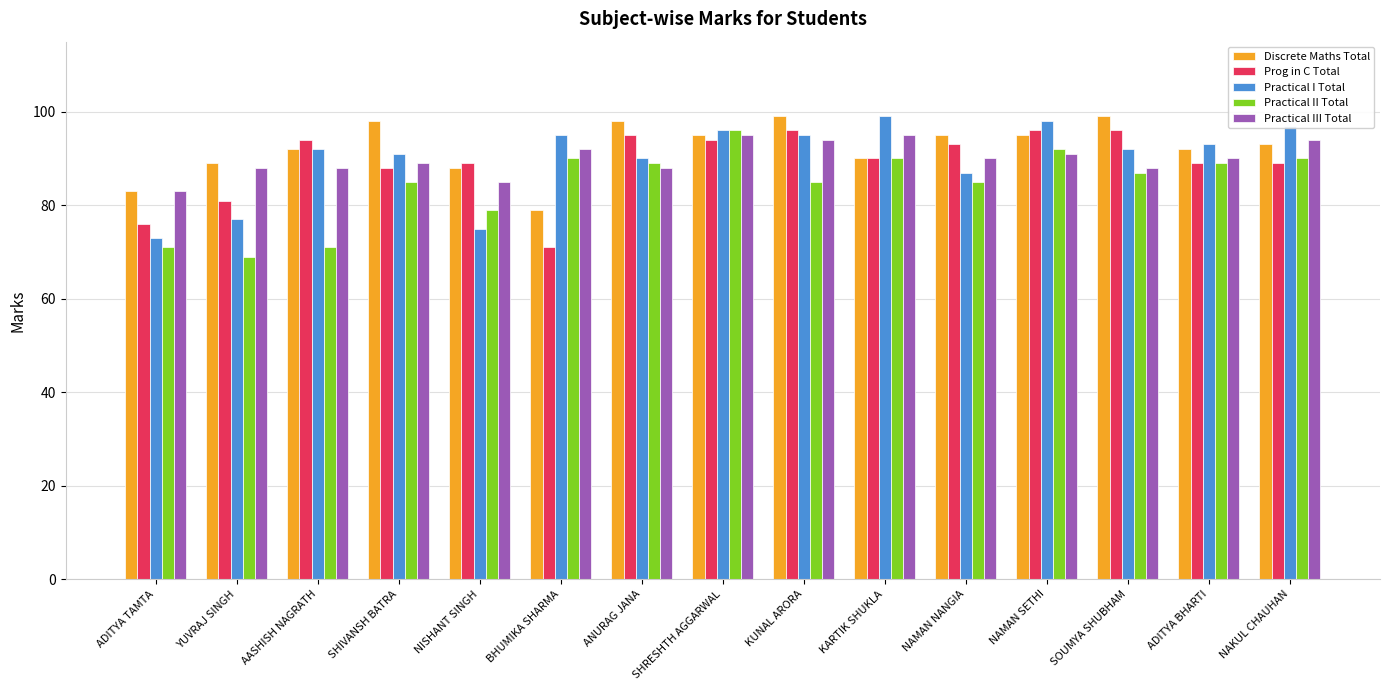

What value does the Practical I Total series have at NAMAN SETHI?

98